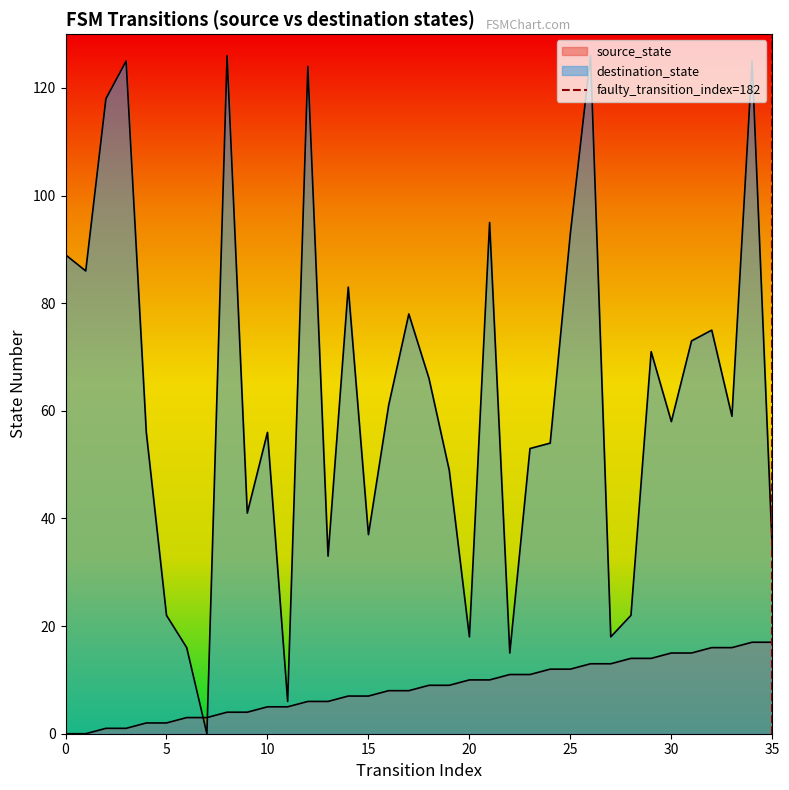

The value at 35 is 1. True or false?

False